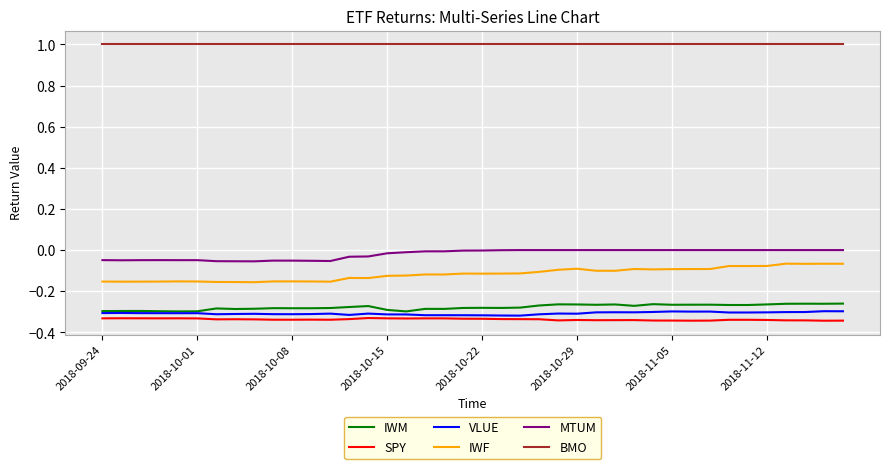

What is the greatest value displayed?

1.0